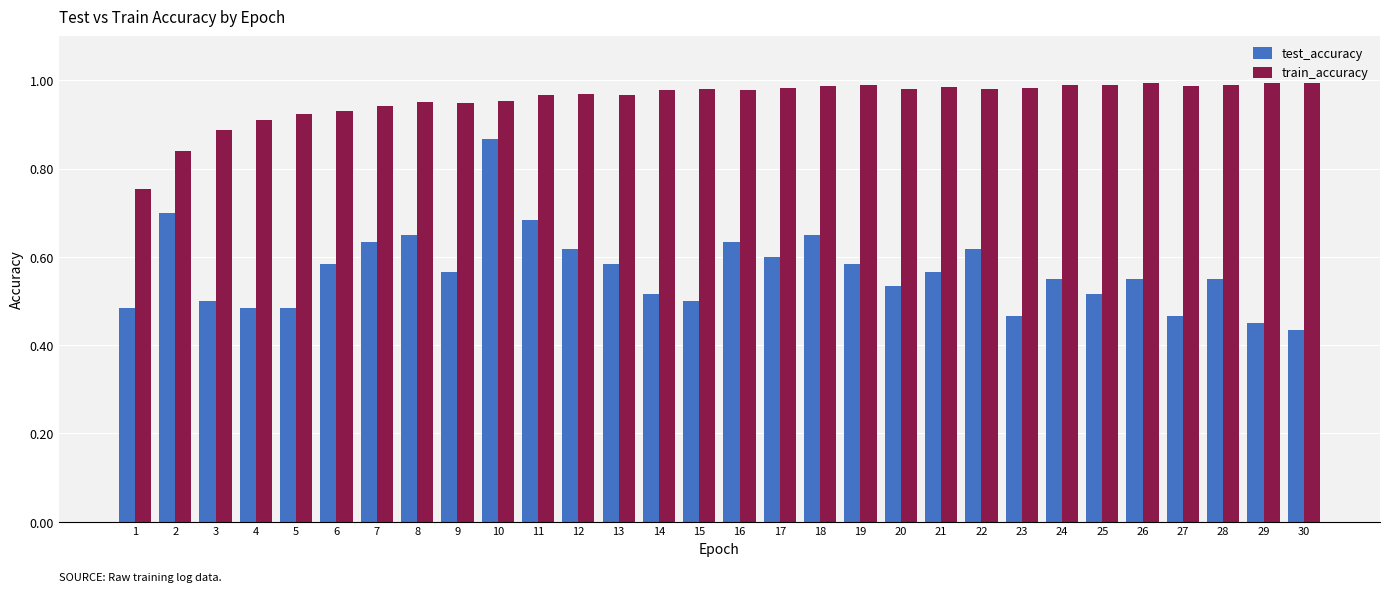

Which series has the largest total across all categories?

train_accuracy